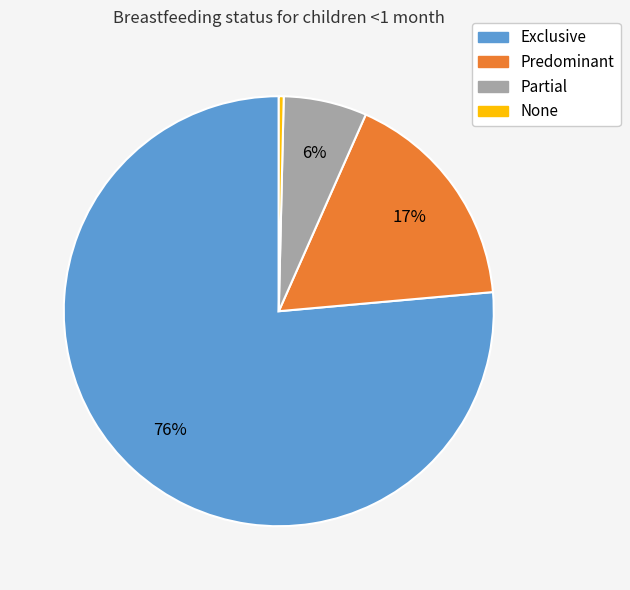

What percentage is the Partial slice, to the nearest percent?

6%